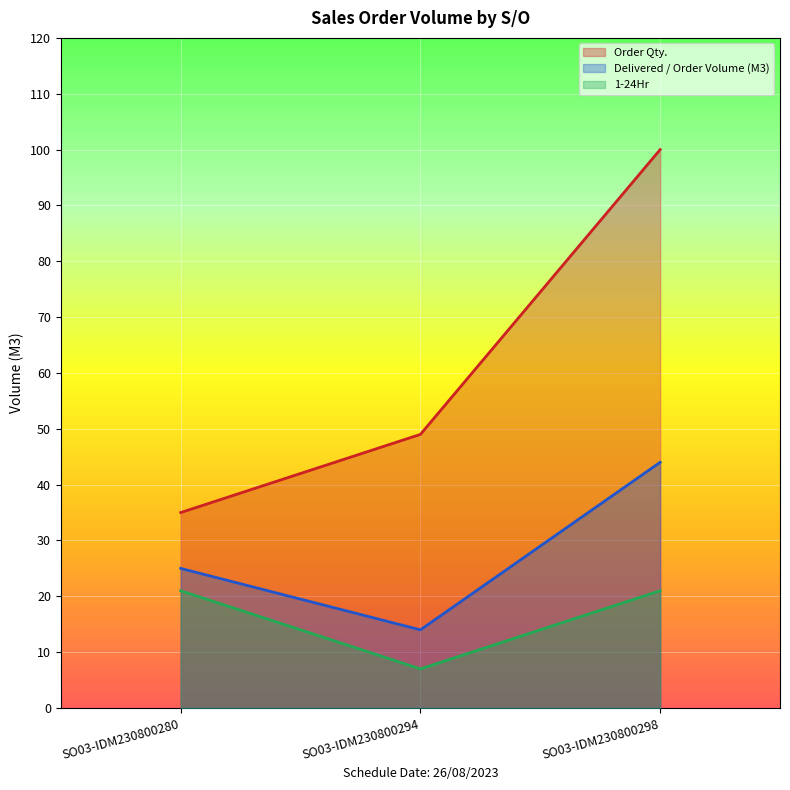

What is the difference between the second highest and minimum values in the 1-24Hr series?

14